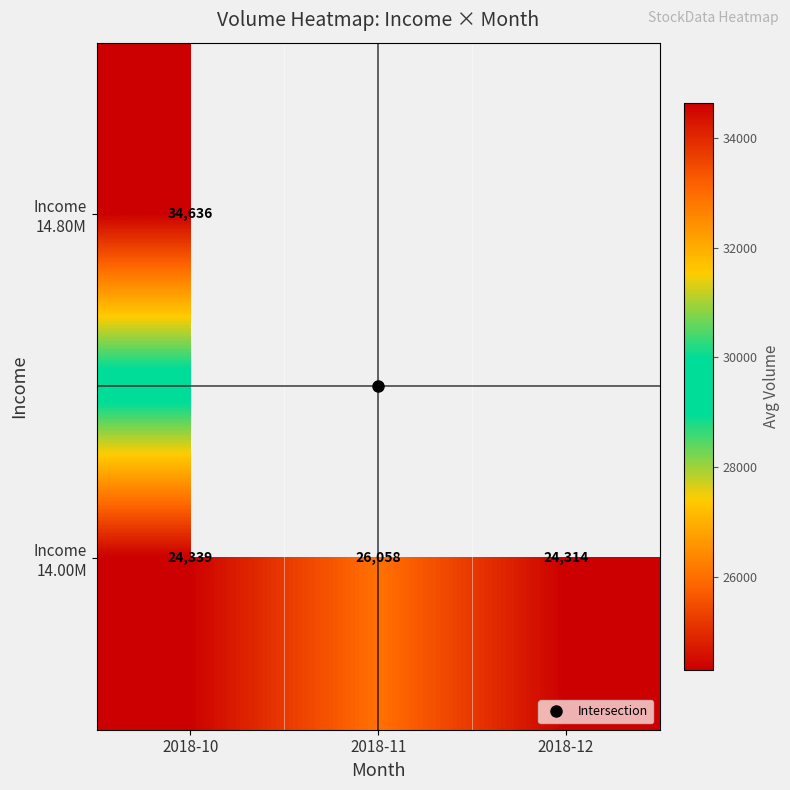

The value of Income 14.00M at 2018-11 is 7953.1. True or false?

False